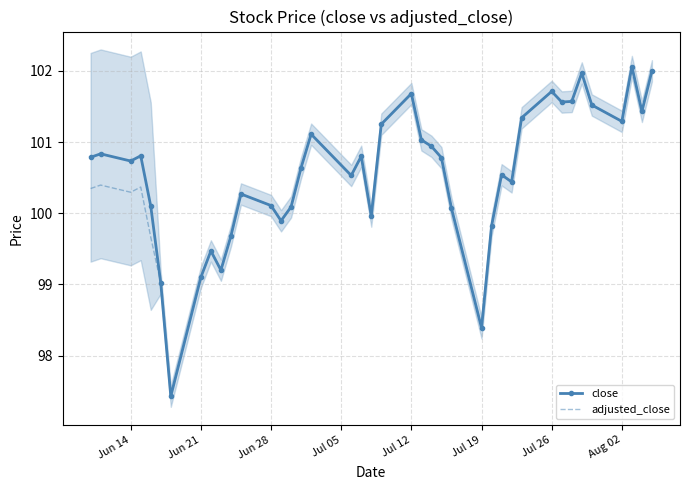

What is the highest value of the close series?

102.1